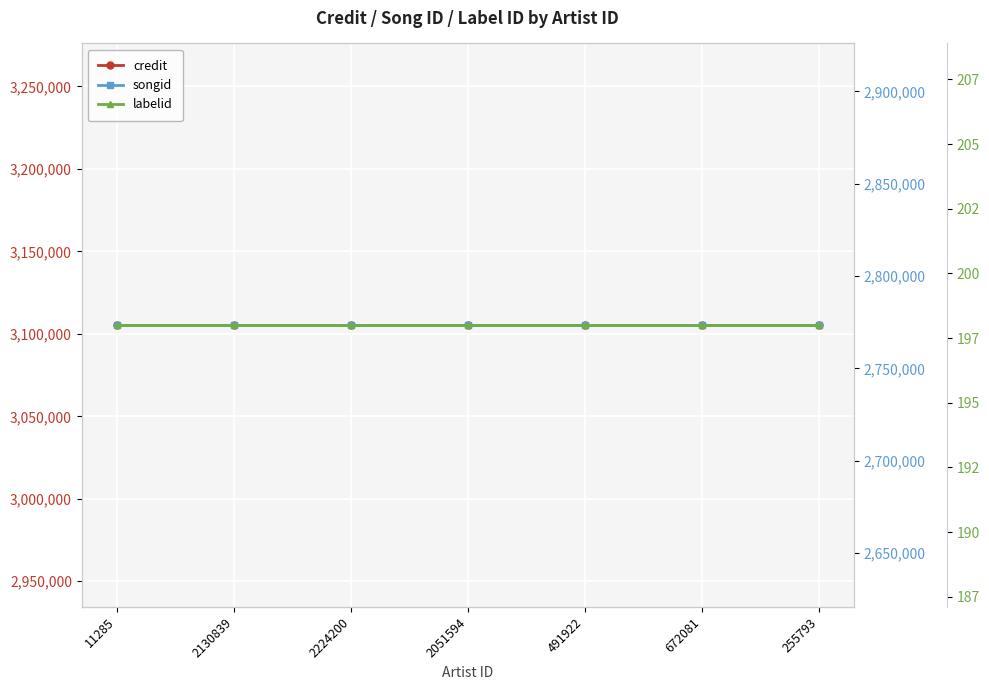

Which series changed the most between 2051594 and 672081?

credit